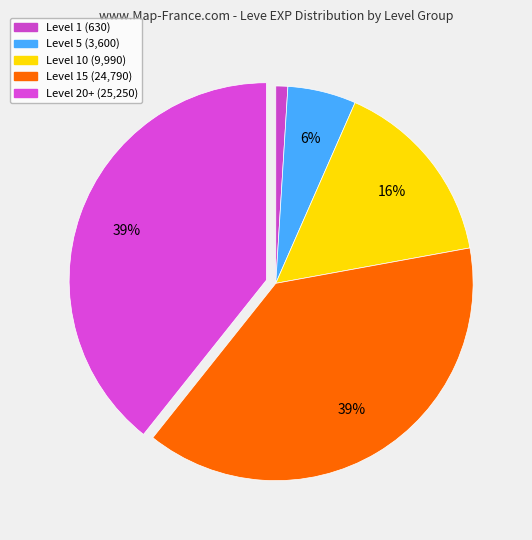

Count the number of slices in the pie.

5